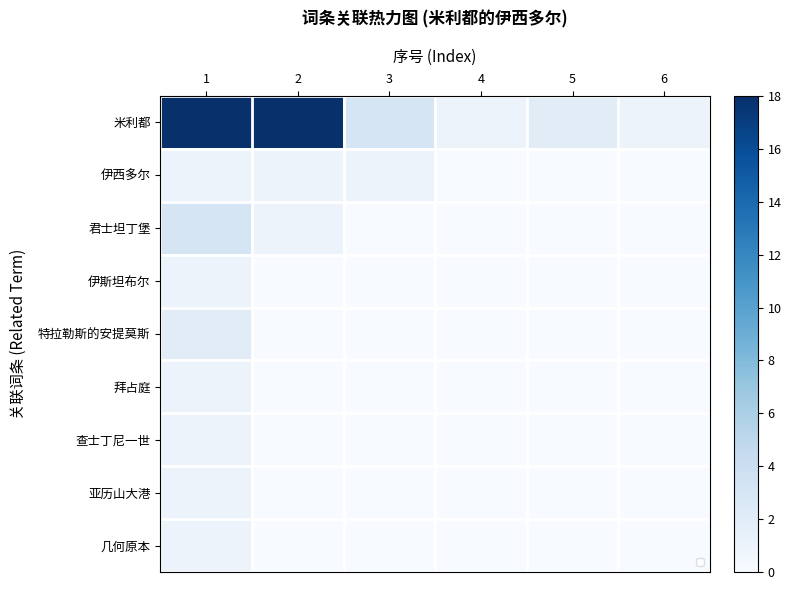

How many 查士丁尼一世 values are between 0 and 1?

6